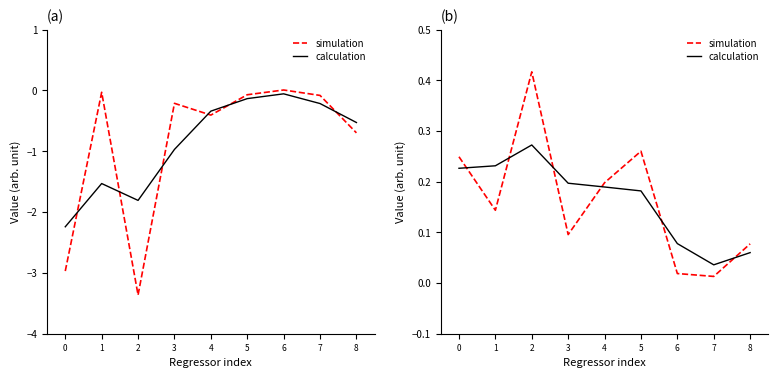

Is it true that simulation equals 0.0 at 6?

False